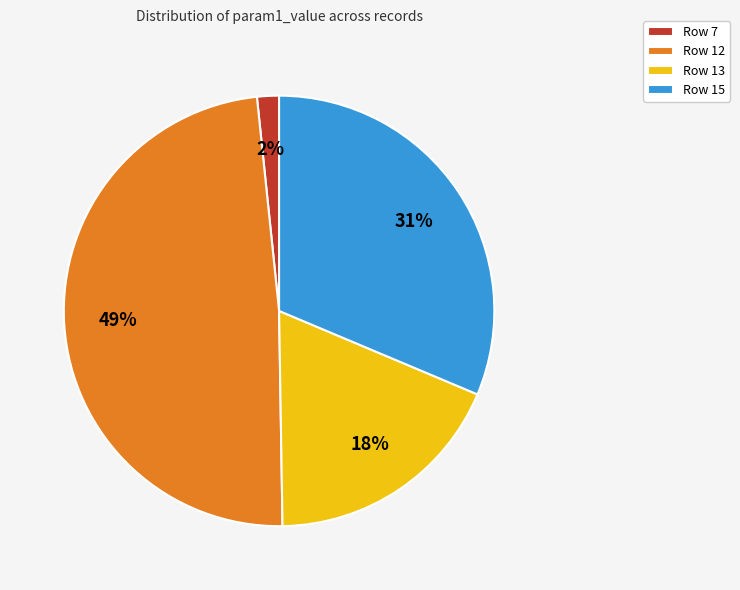

To the nearest percent, what is the average slice percentage?

25%